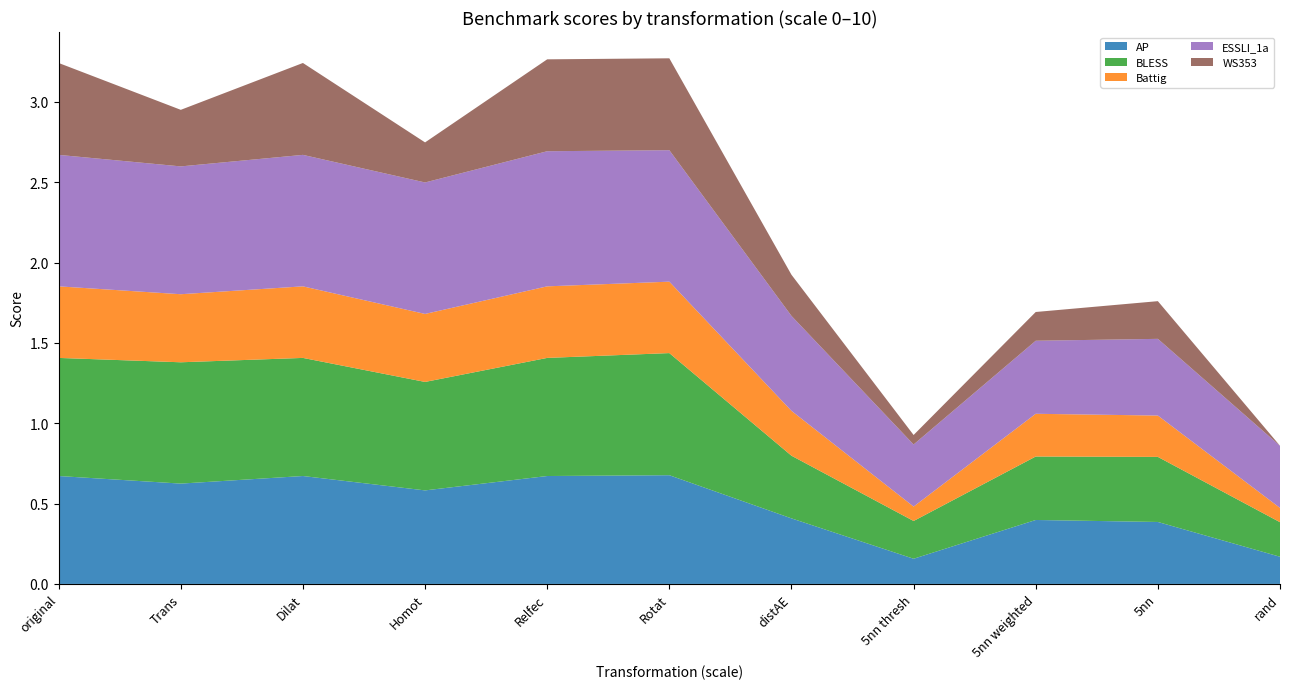

Reading left to right, list all the values displayed in this chart.

AP: 0=0.7	1=0.6	2=0.7	3=0.6	4=0.7	5=0.7	6=0.4	7=0.2	8=0.4	9=0.4	10=0.2
BLESS: 0=0.7	1=0.8	2=0.7	3=0.7	4=0.7	5=0.8	6=0.4	7=0.2	8=0.4	9=0.4	10=0.2
Battig: 0=0.4	1=0.4	2=0.4	3=0.4	4=0.4	5=0.4	6=0.3	7=0.1	8=0.3	9=0.3	10=0.1
ESSLI_1a: 0=0.8	1=0.8	2=0.8	3=0.8	4=0.8	5=0.8	6=0.6	7=0.4	8=0.5	9=0.5	10=0.4
WS353: 0=0.6	1=0.4	2=0.6	3=0.2	4=0.6	5=0.6	6=0.3	7=0.1	8=0.2	9=0.2	10=0.0